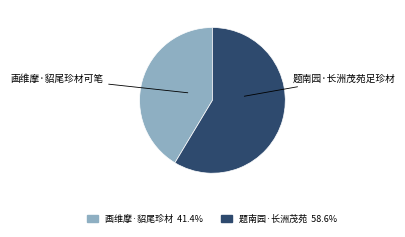

What is the largest slice in the pie chart?

题南园·长洲茂苑足珍材